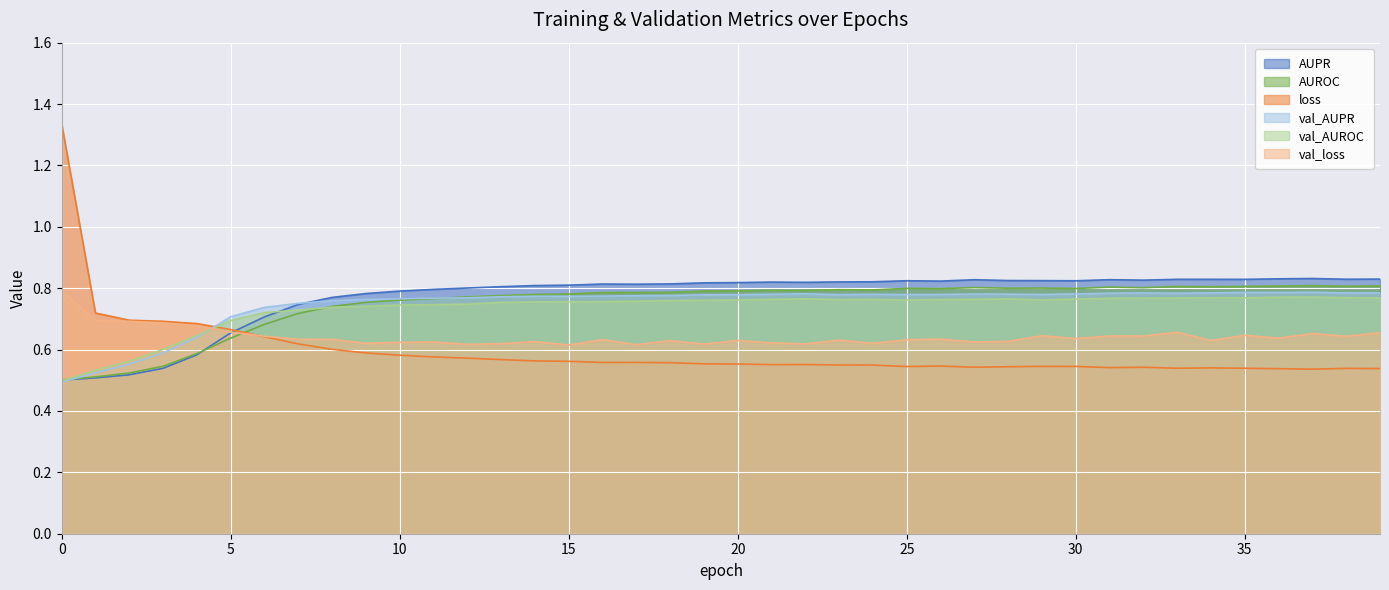

True or false: loss has a value of 0.2 at 26.

False